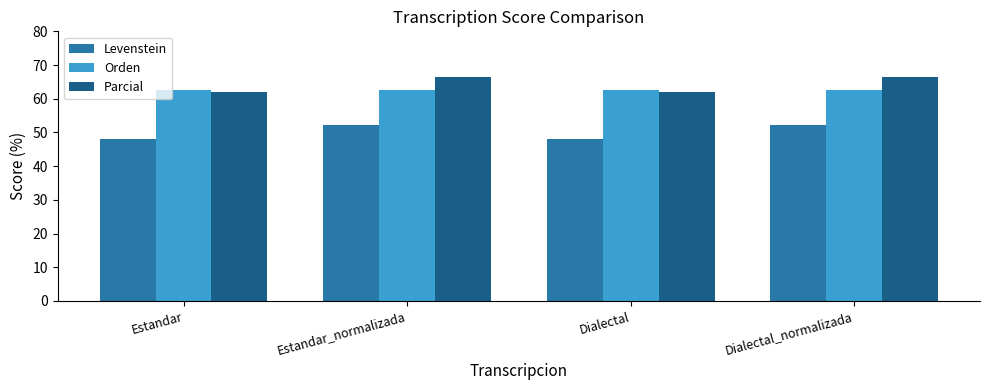

Read the Parcial value at Dialectal.

62.1